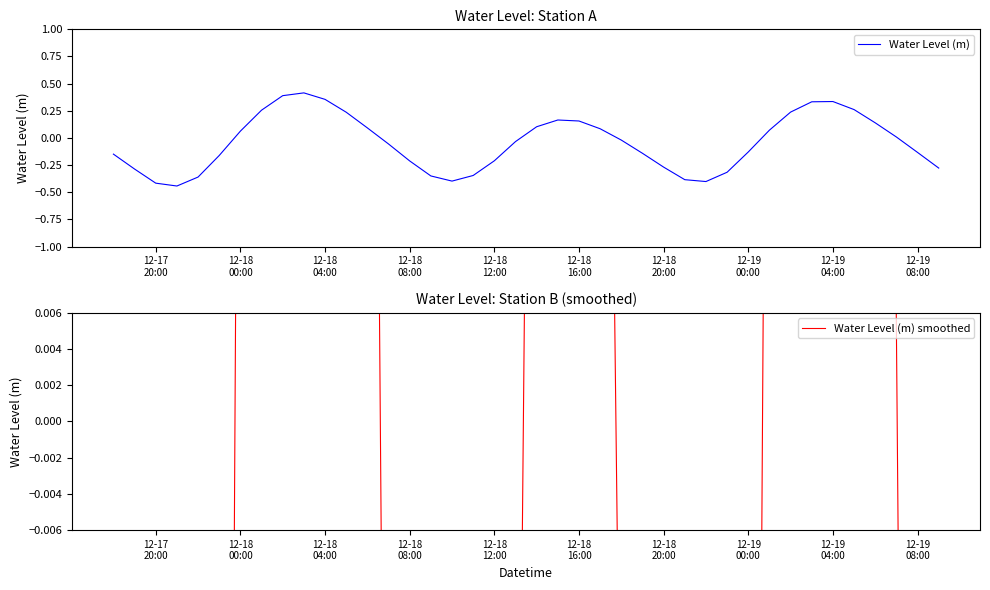

What is the value of the Water Level (m) smoothed point at the 24th from the left?

0.1